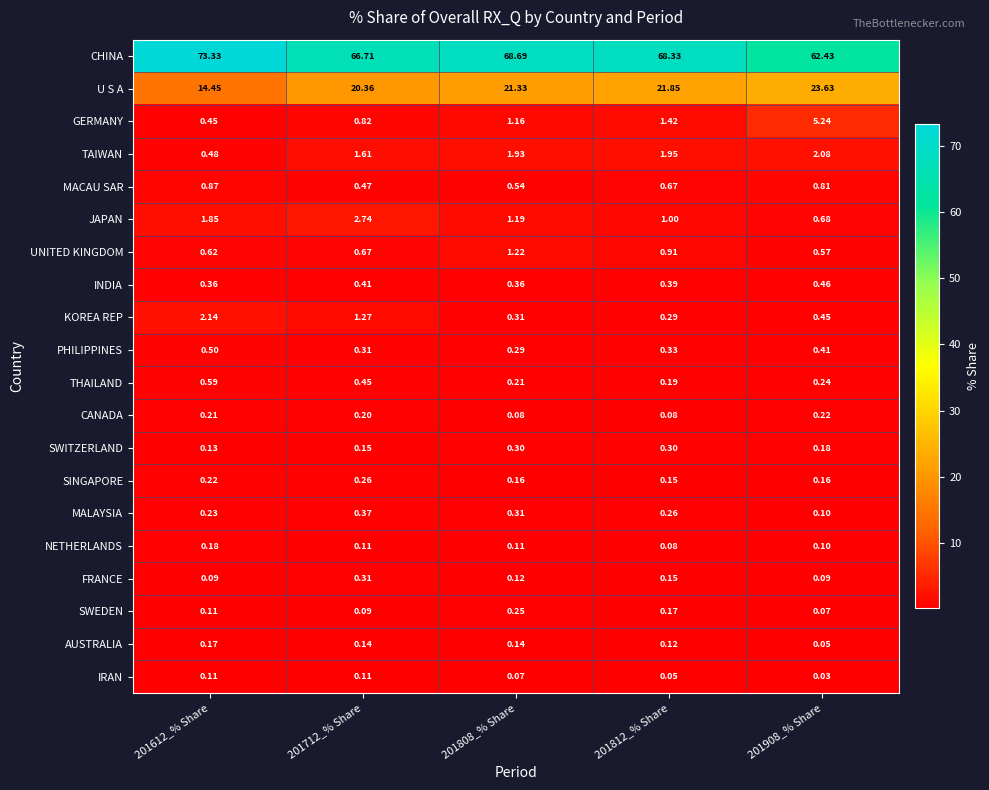

Which series has the largest total across all categories?

CHINA